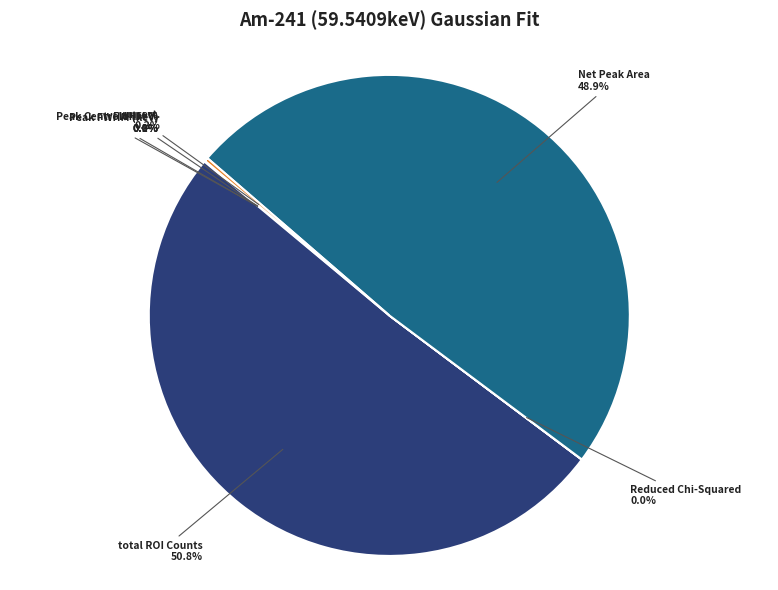

Is there a majority slice in this chart?

Yes